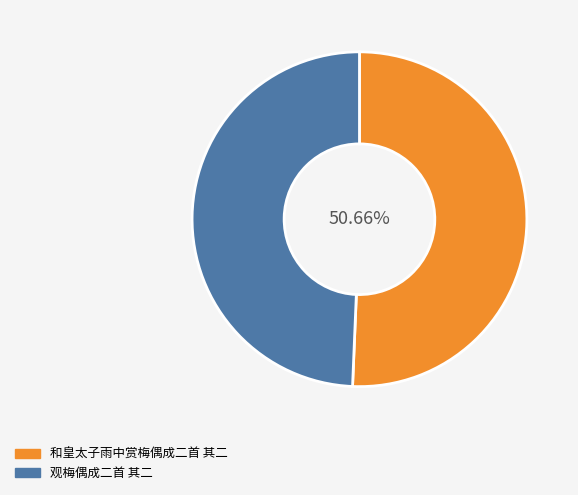

Is there a majority slice in this chart?

Yes